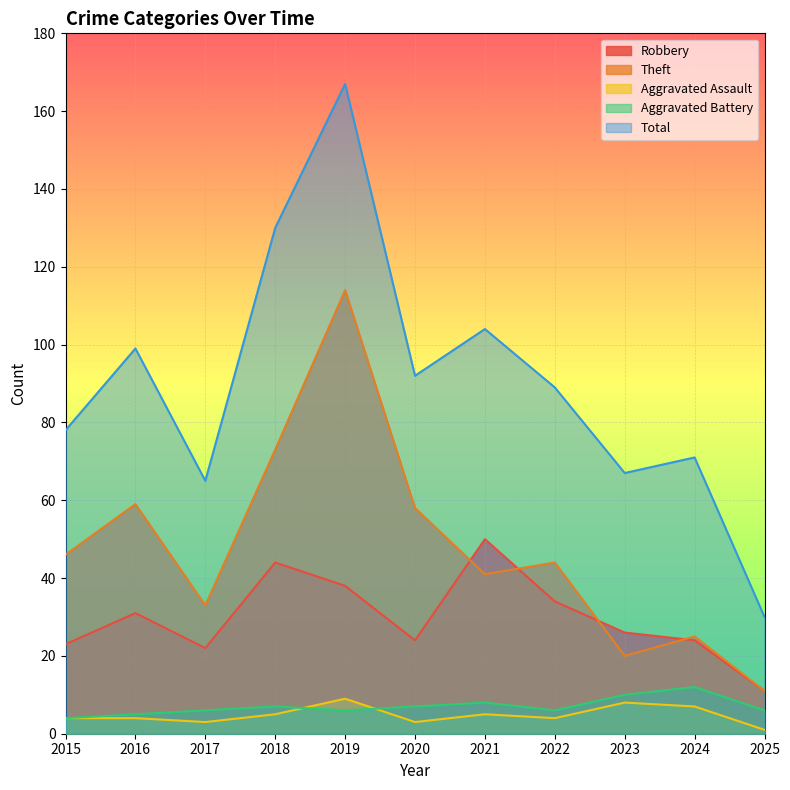

How many interior local valleys does the Aggravated Assault series have?

3